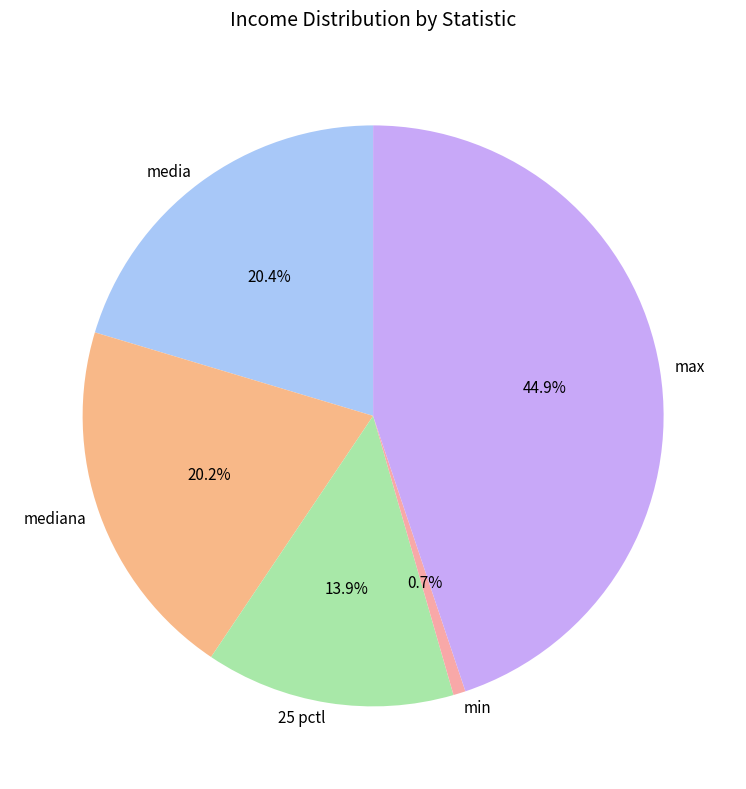

What is the largest slice in the pie chart?

max